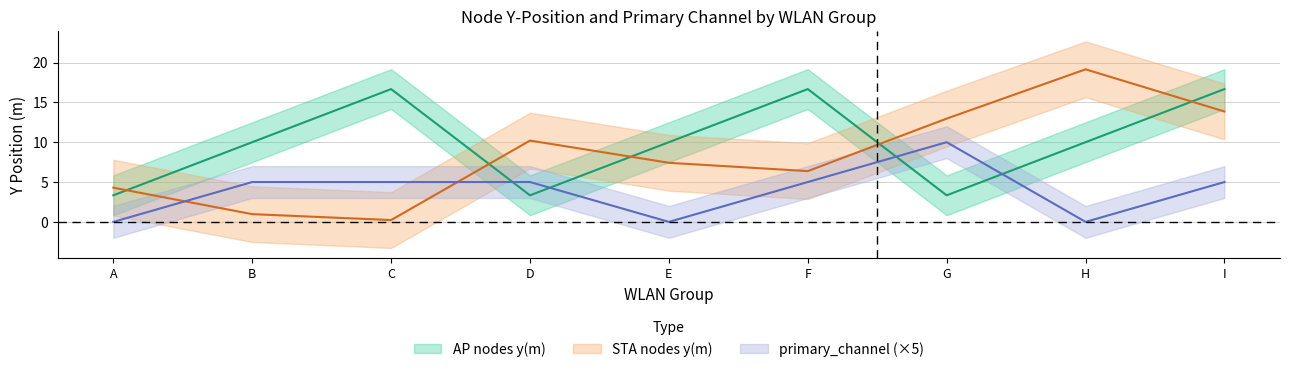

Reading right to left, what are all the values shown in this chart?

AP nodes y(m): 16.7	10.0	3.3	16.7	10.0	3.3	16.7	10.0	3.3
STA nodes y(m): 13.9	19.1	13.0	6.4	7.4	10.2	0.2	1.0	4.3
primary_channel: 5.0	0.0	10.0	5.0	0.0	5.0	5.0	5.0	0.0